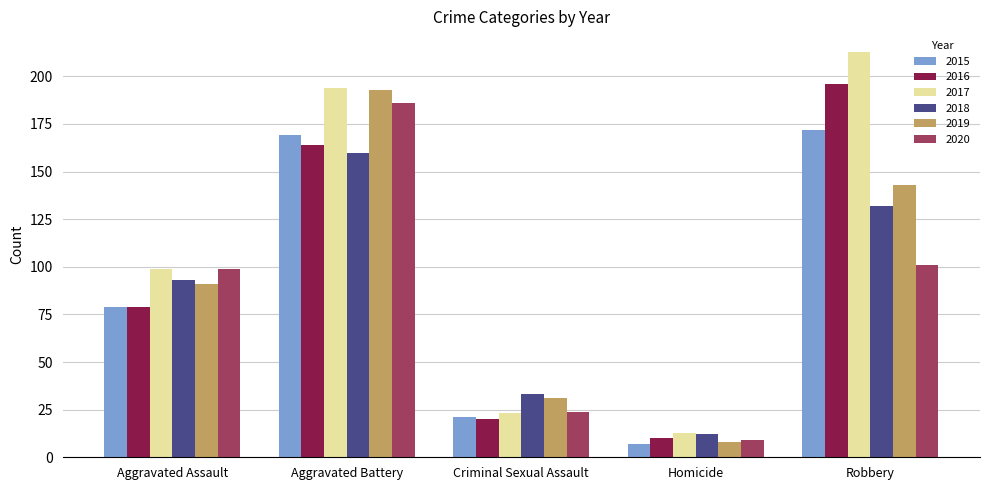

Is the value of 2016 at Homicide greater than the value of 2015 at Aggravated Assault?

No